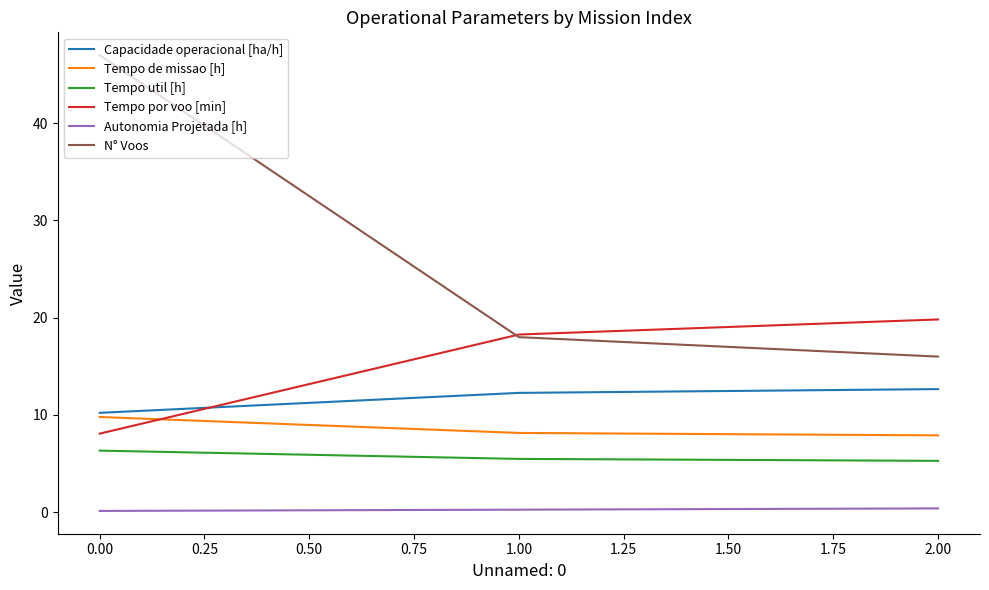

How many categories are shown in the chart?

3